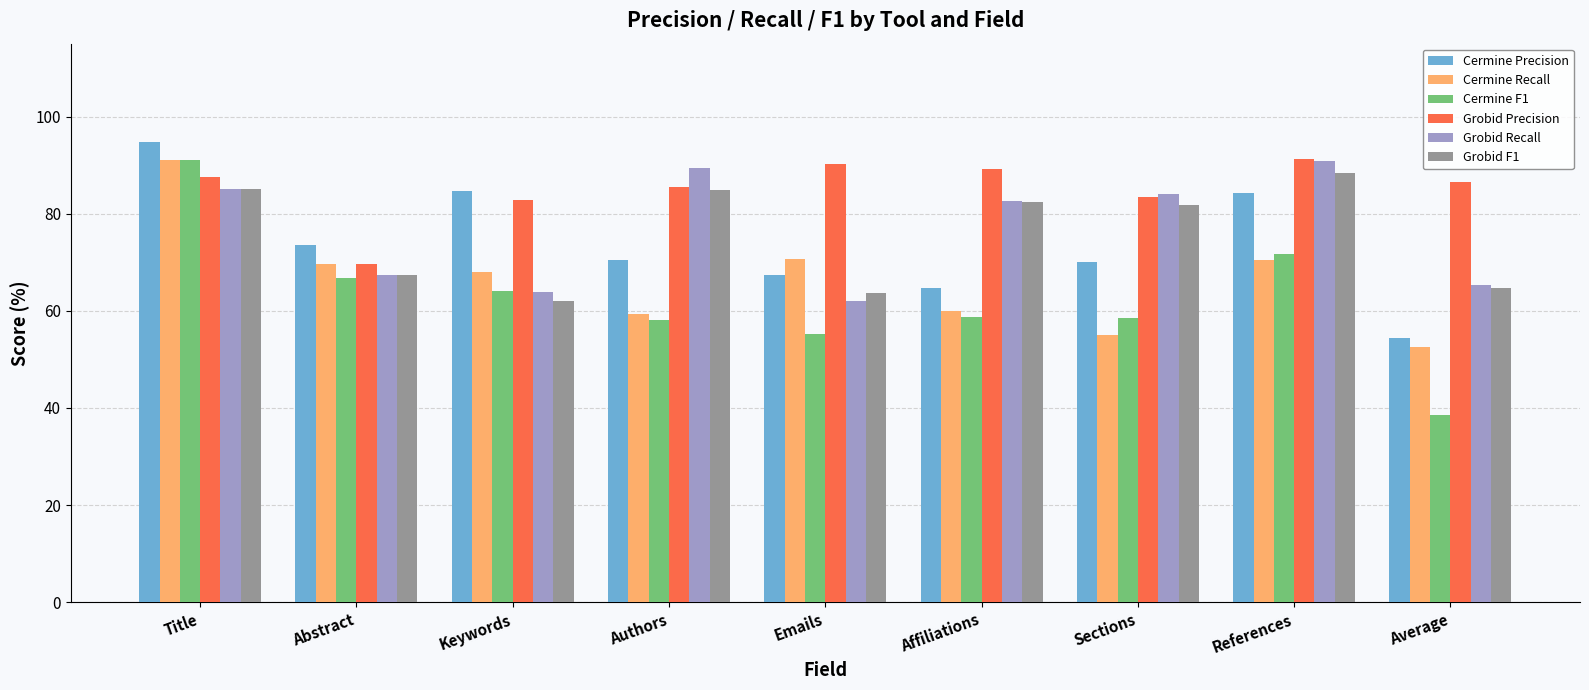

How many groups of bars are there?

9